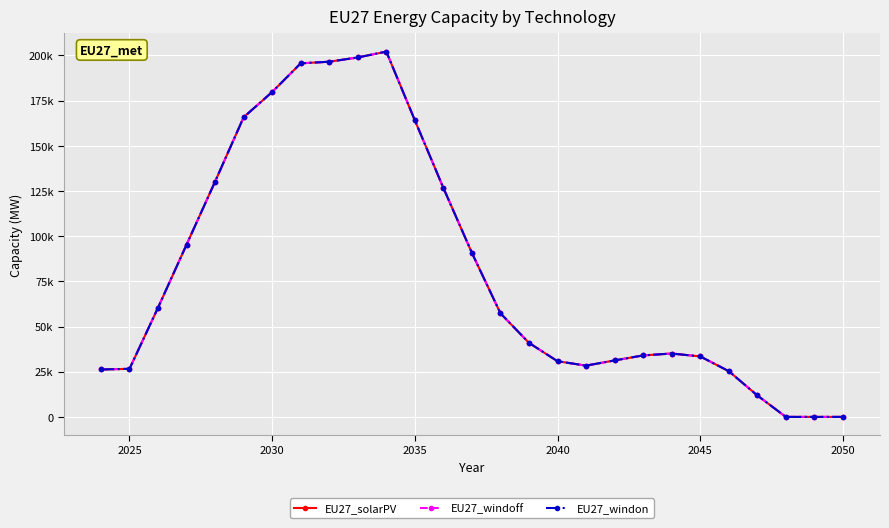

Does the chart have visible grid lines?

Yes